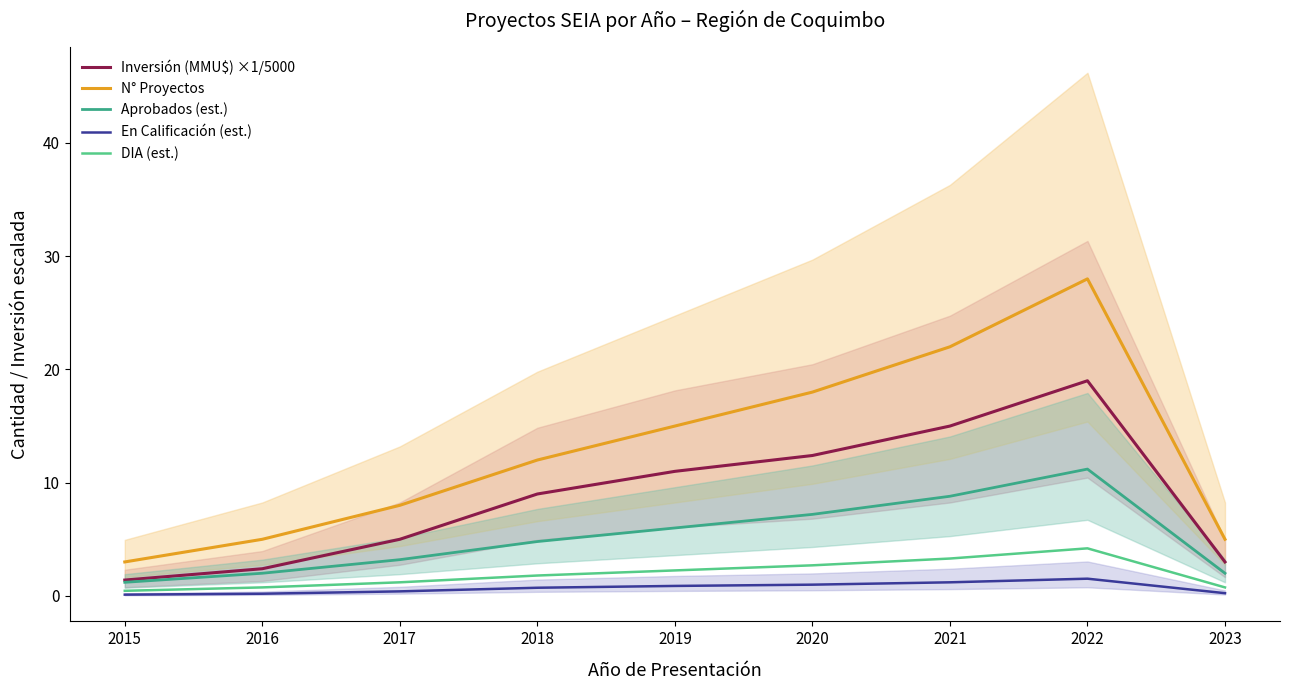

Count the number of data series in this chart.

5